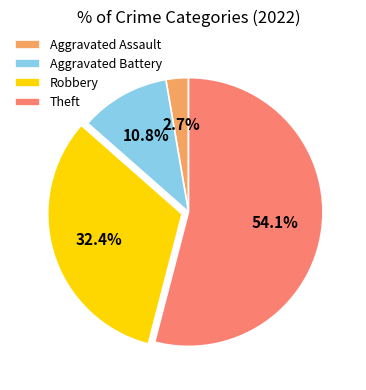

What is the ratio of the value at Aggravated Battery to the value at Robbery?

0.3